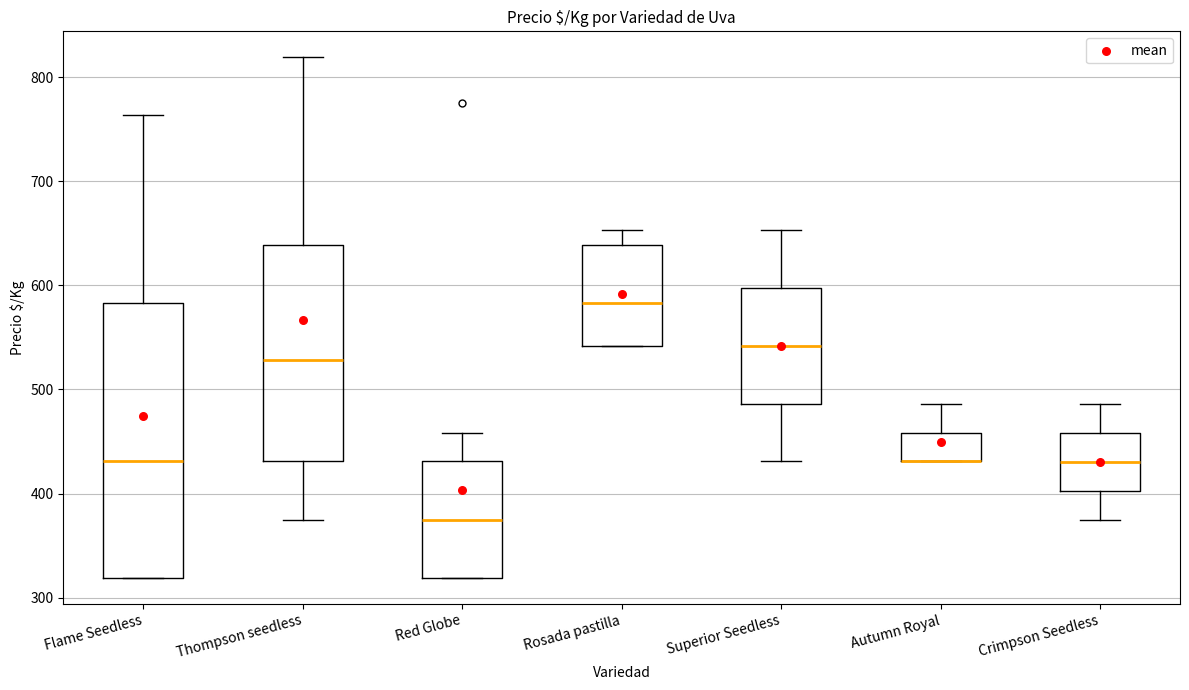

Where does the upper whisker of the box for Autumn Royal end on the y-axis? The values are not printed on the chart, so give them approximately, as read against the axis.

490